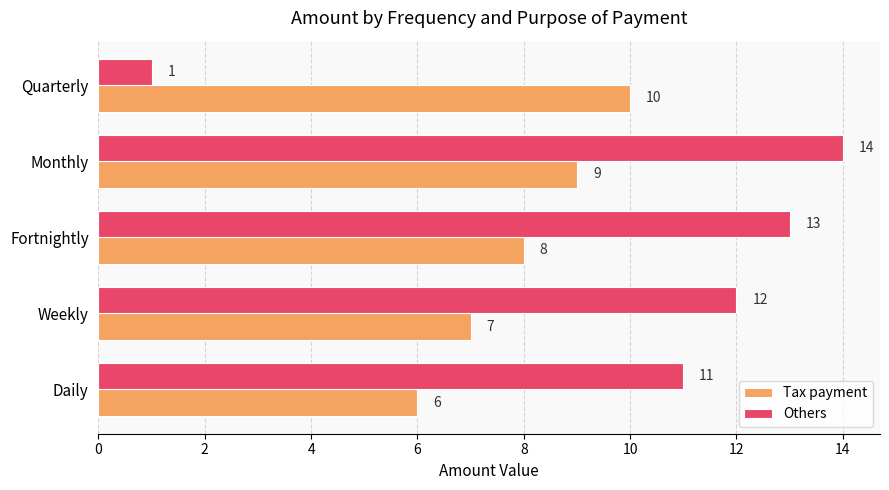

Which category has the lowest value in the Others series?

Quarterly